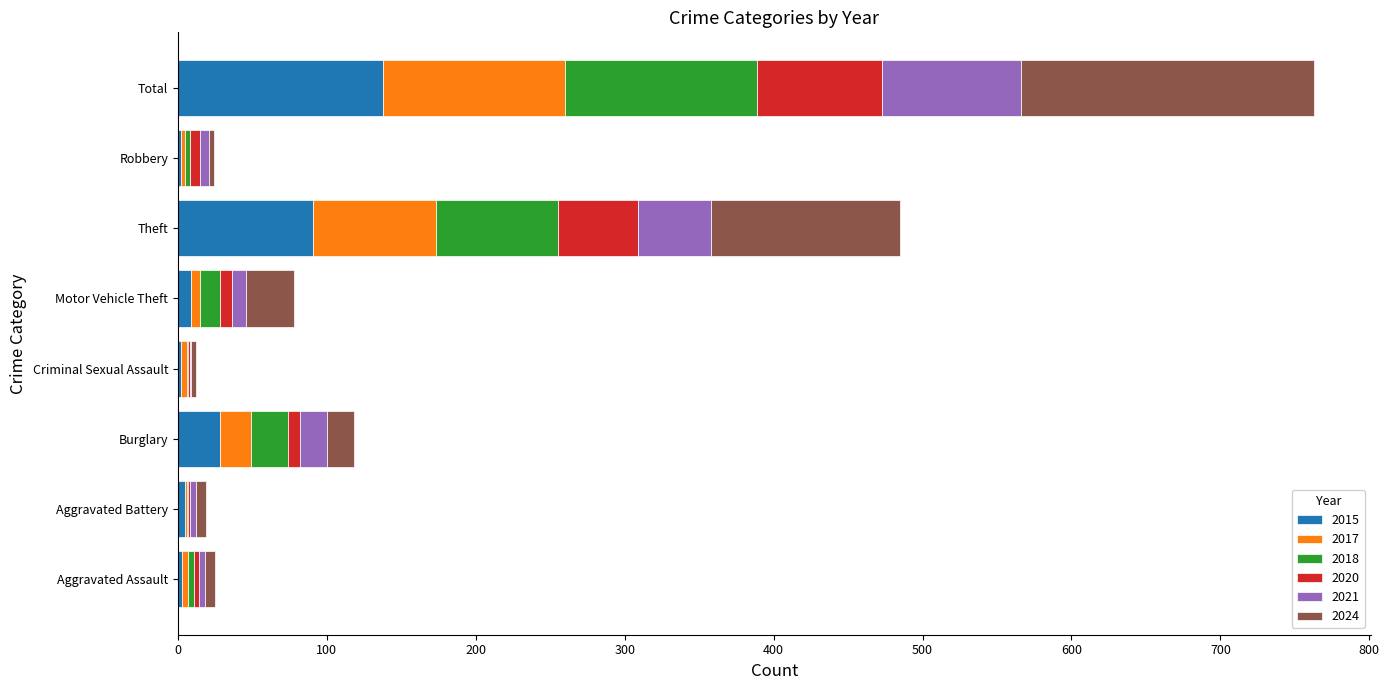

What are all the series names shown in the legend?

2015, 2017, 2018, 2020, 2021, 2024